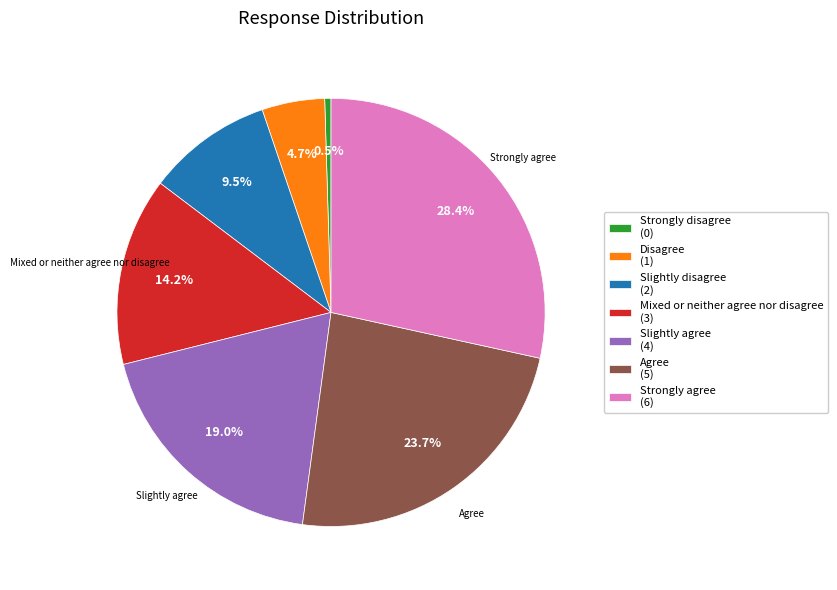

To the nearest percent, what is the combined percentage of Strongly agree and Strongly disagree?

29%